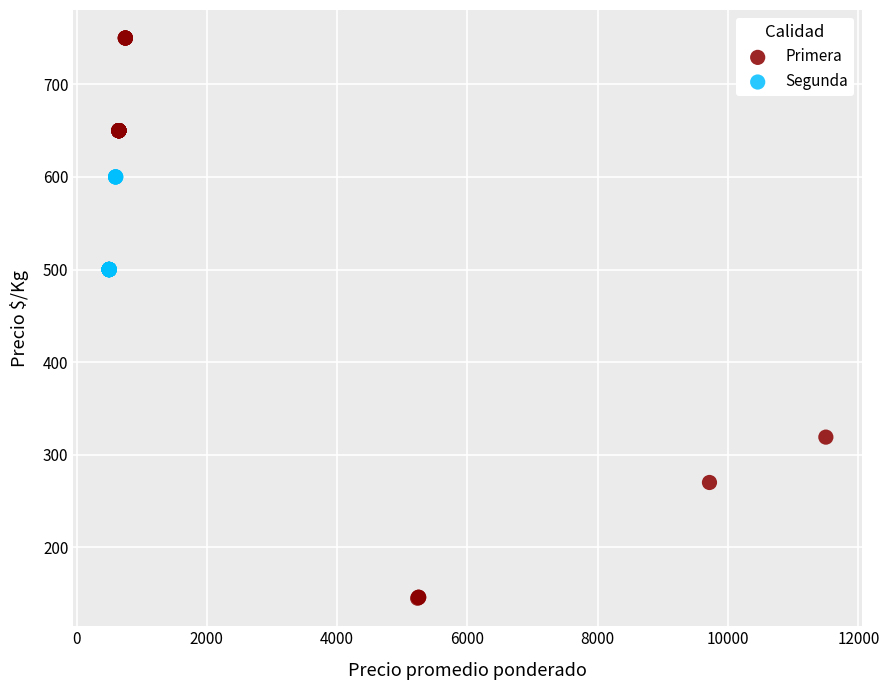

What are all the series names shown in the legend?

Primera, Segunda